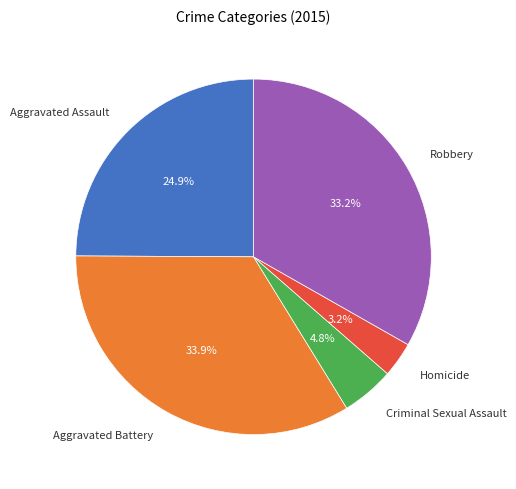

To the nearest percent, what is the difference between the largest and smallest slice percentages?

31%